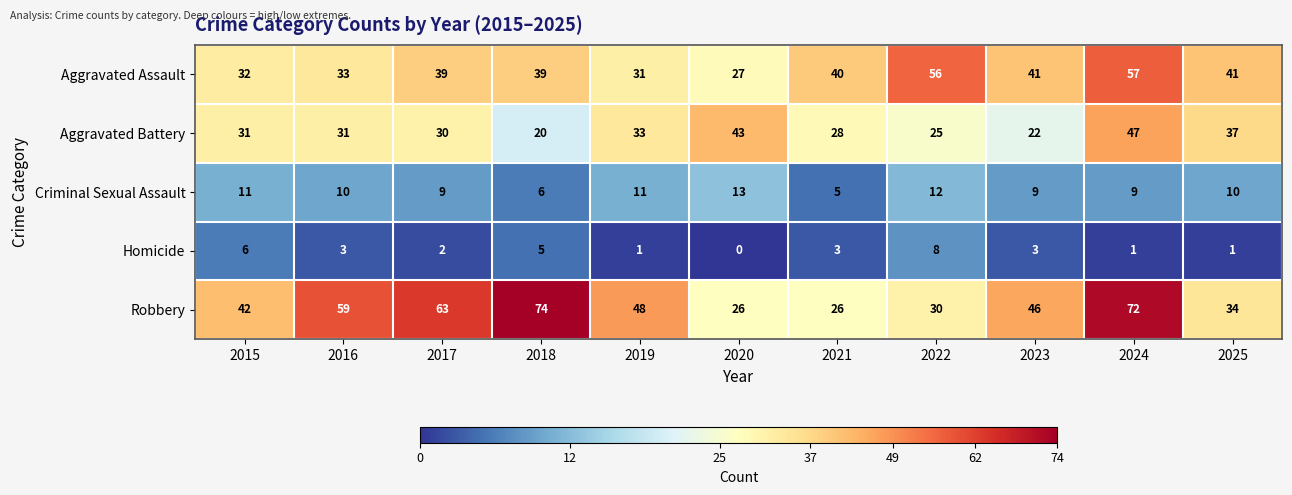

At which label does Homicide first exceed 3?

2015